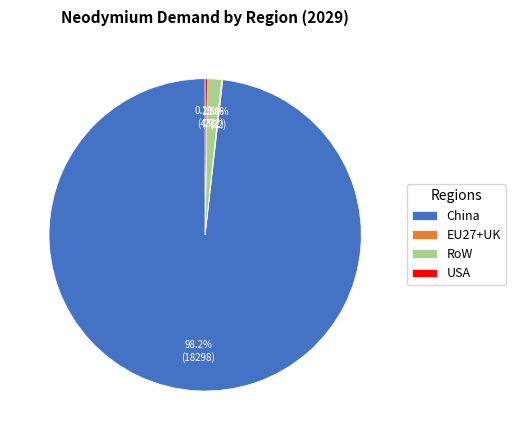

Which slice is the largest?

China